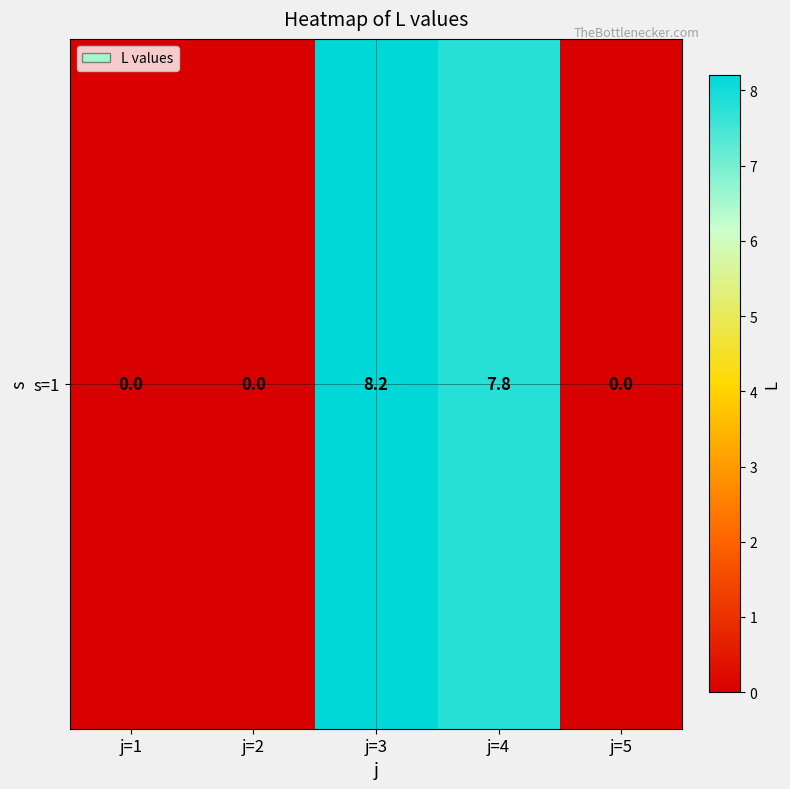

List the labels in order of value, largest first.

j=3, j=4, j=1, j=2, j=5